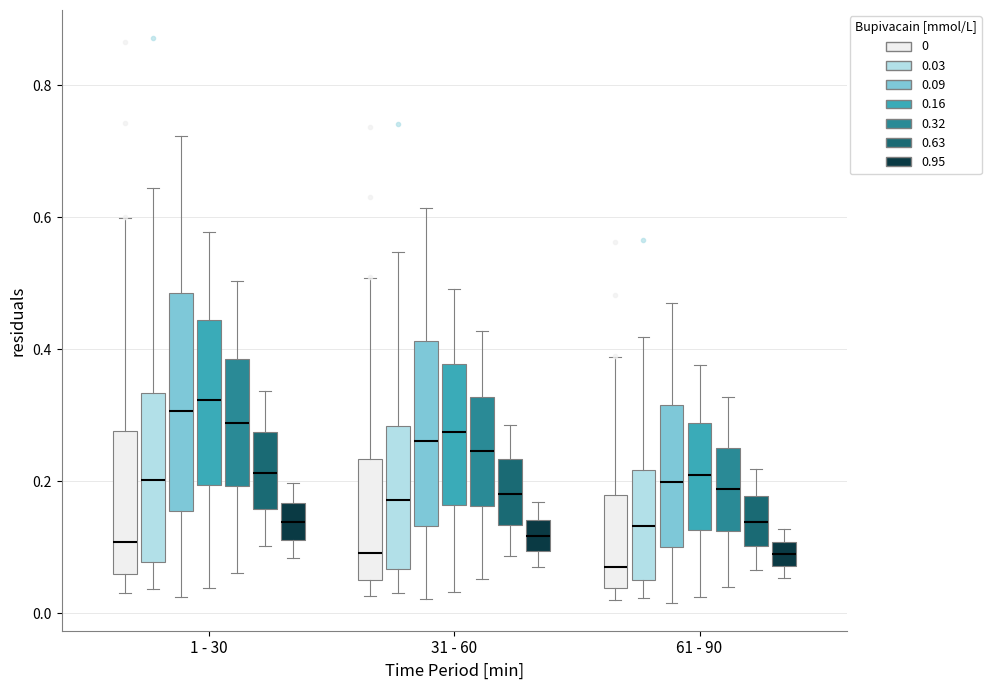

Reading left to right, read every box against the y-axis: the position of its median line, the range the box covers, and the ends of its whiskers. The values are not printed on the chart, so give them approximately, as read against the axis.

1 - 30 (0): median 0.10, box 0.06 to 0.28, whiskers 0.04 to 0.60
1 - 30 (0.03): median 0.20, box 0.08 to 0.34, whiskers 0.04 to 0.64
1 - 30 (0.09): median 0.30, box 0.16 to 0.48, whiskers 0.02 to 0.72
1 - 30 (0.16): median 0.32, box 0.20 to 0.44, whiskers 0.04 to 0.58
1 - 30 (0.32): median 0.28, box 0.20 to 0.38, whiskers 0.06 to 0.50
1 - 30 (0.63): median 0.22, box 0.16 to 0.28, whiskers 0.10 to 0.34
1 - 30 (0.95): median 0.14, box 0.12 to 0.16, whiskers 0.08 to 0.20
31 - 60 (0): median 0.10, box 0.06 to 0.24, whiskers 0.02 to 0.50
31 - 60 (0.03): median 0.18, box 0.06 to 0.28, whiskers 0.04 to 0.54
31 - 60 (0.09): median 0.26, box 0.14 to 0.42, whiskers 0.02 to 0.62
31 - 60 (0.16): median 0.28, box 0.16 to 0.38, whiskers 0.04 to 0.50
31 - 60 (0.32): median 0.24, box 0.16 to 0.32, whiskers 0.06 to 0.42
31 - 60 (0.63): median 0.18, box 0.14 to 0.24, whiskers 0.08 to 0.28
31 - 60 (0.95): median 0.12, box 0.10 to 0.14, whiskers 0.08 to 0.16
61 - 90 (0): median 0.08, box 0.04 to 0.18, whiskers 0.02 to 0.38
61 - 90 (0.03): median 0.14, box 0.06 to 0.22, whiskers 0.02 to 0.42
61 - 90 (0.09): median 0.20, box 0.10 to 0.32, whiskers 0.02 to 0.46
61 - 90 (0.16): median 0.20, box 0.12 to 0.28, whiskers 0.02 to 0.38
61 - 90 (0.32): median 0.18, box 0.12 to 0.26, whiskers 0.04 to 0.32
61 - 90 (0.63): median 0.14, box 0.10 to 0.18, whiskers 0.06 to 0.22
61 - 90 (0.95): median 0.08 (inside the box), box 0.08 to 0.10, whiskers 0.06 to 0.12